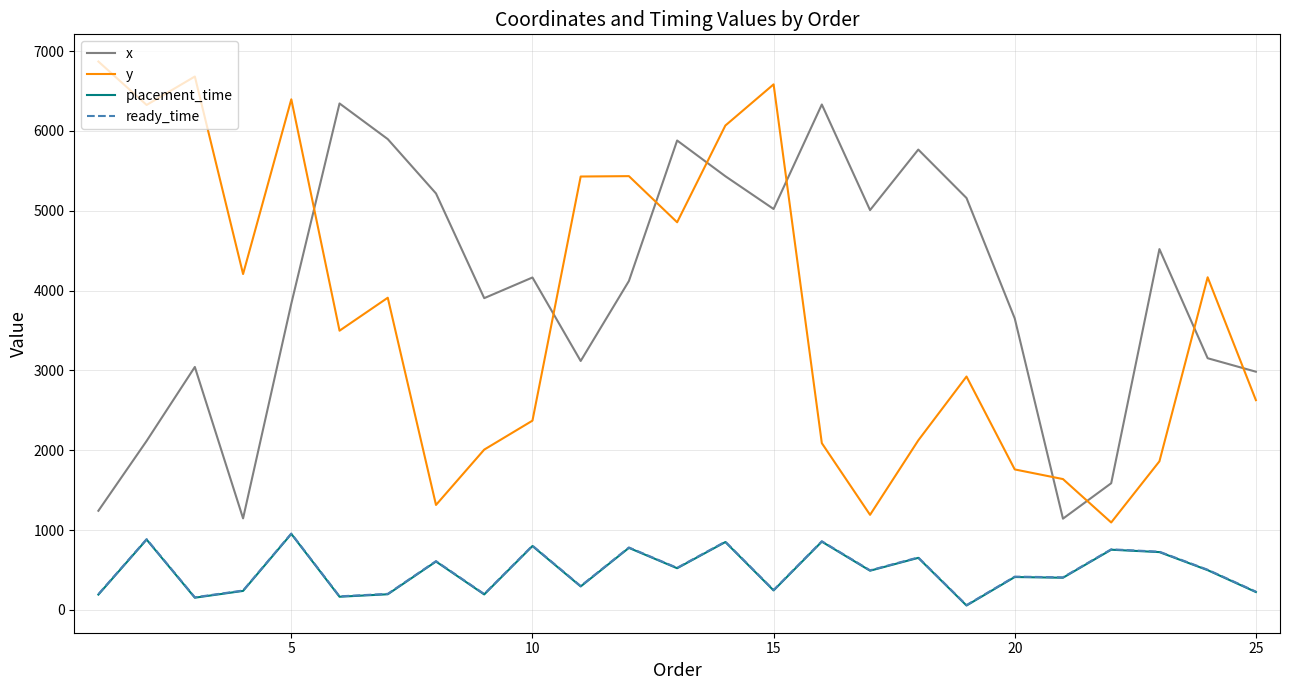

Which series has the widest spread of values?

y